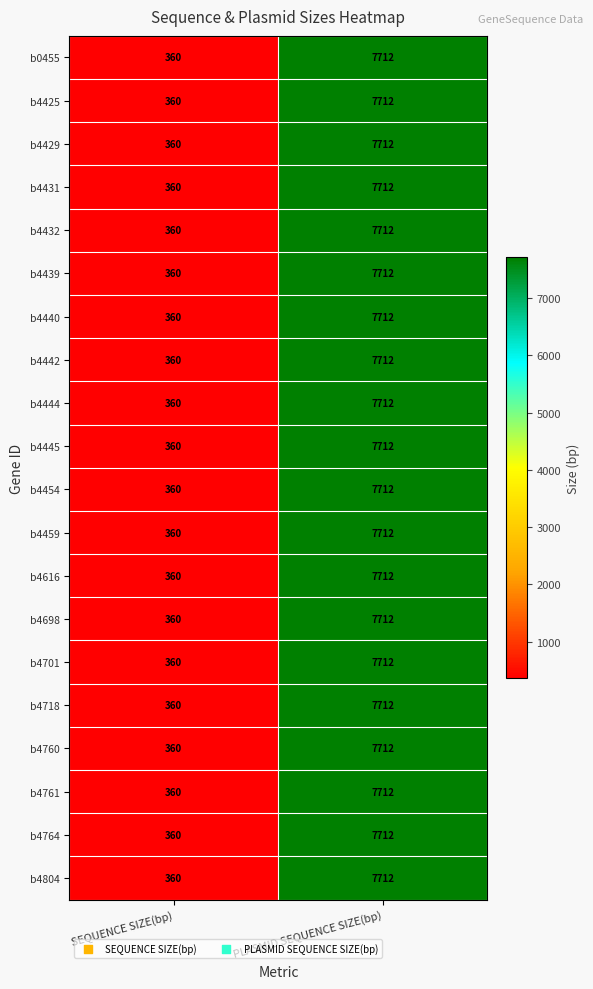

What is the highest value of the b4616 series?

7712